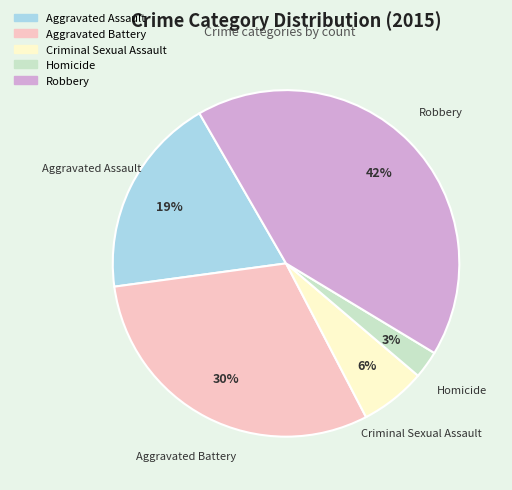

Which has a higher value, Robbery or Aggravated Assault?

Robbery